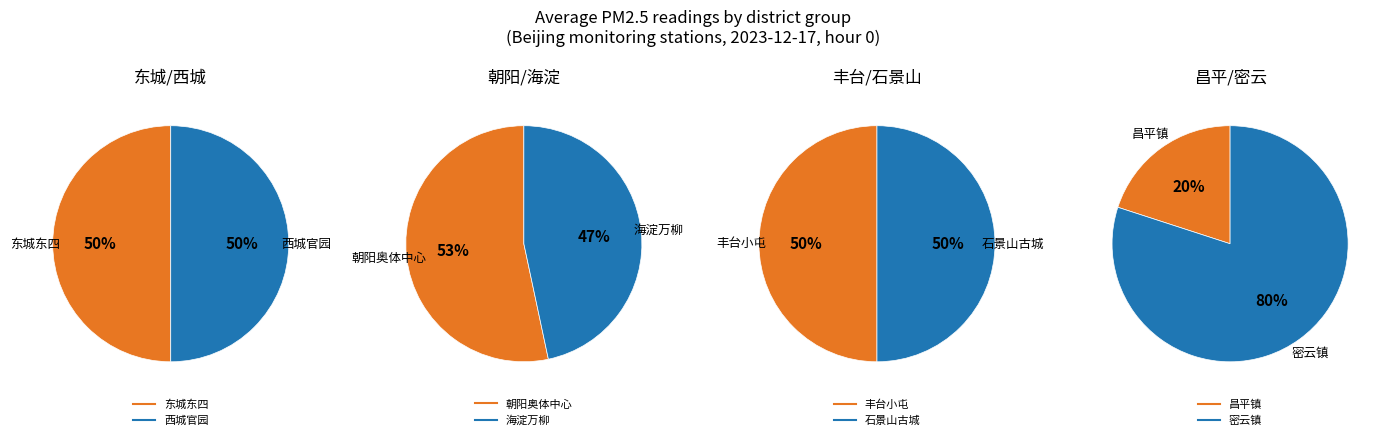

Which slice is the largest?

密云镇